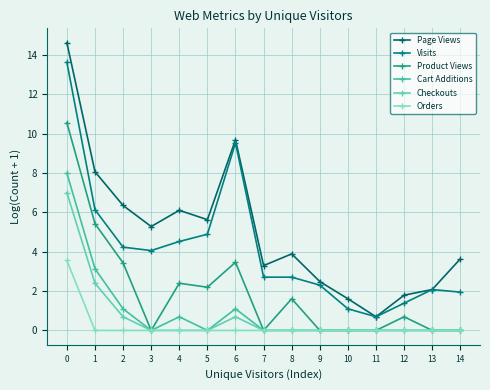

How many lines are shown in the chart?

6